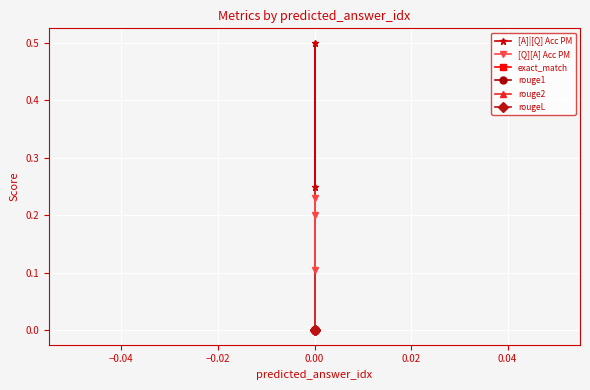

List the series in order of their peak value, highest first.

[A]|[Q] Acc PM, [Q][A] Acc PM, exact_match, rouge1, rouge2, rougeL